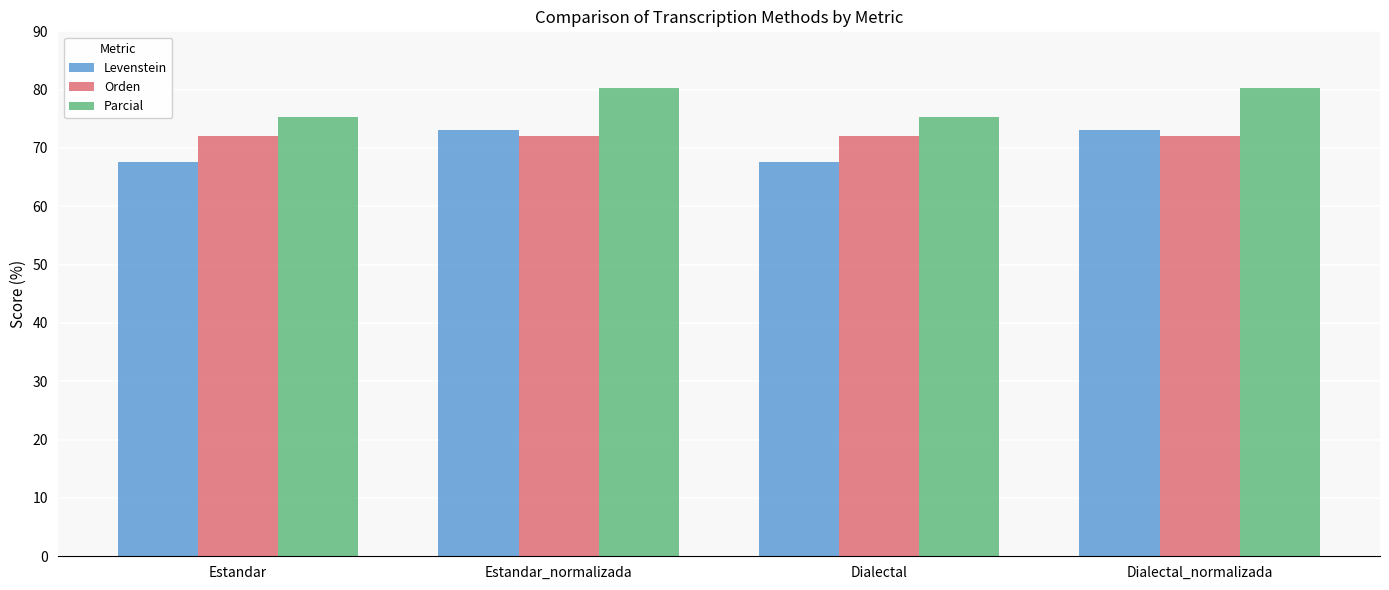

What is the label of the 3rd bar from the right?

Estandar_normalizada